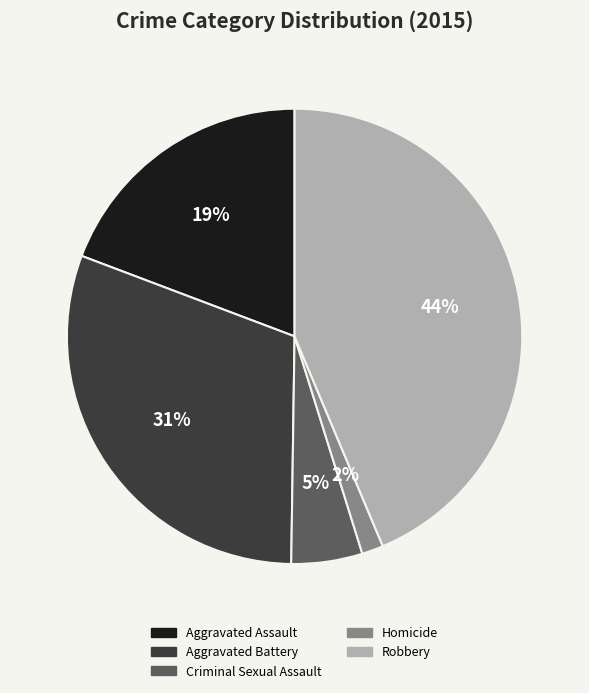

Rank the categories by value from lowest to highest.

Homicide, Criminal Sexual Assault, Aggravated Assault, Aggravated Battery, Robbery